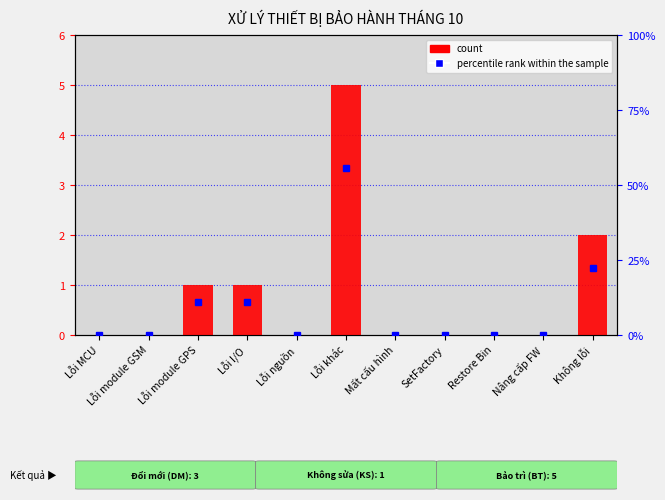

List the series in order of their peak value, lowest first.

count, percentile rank within the sample